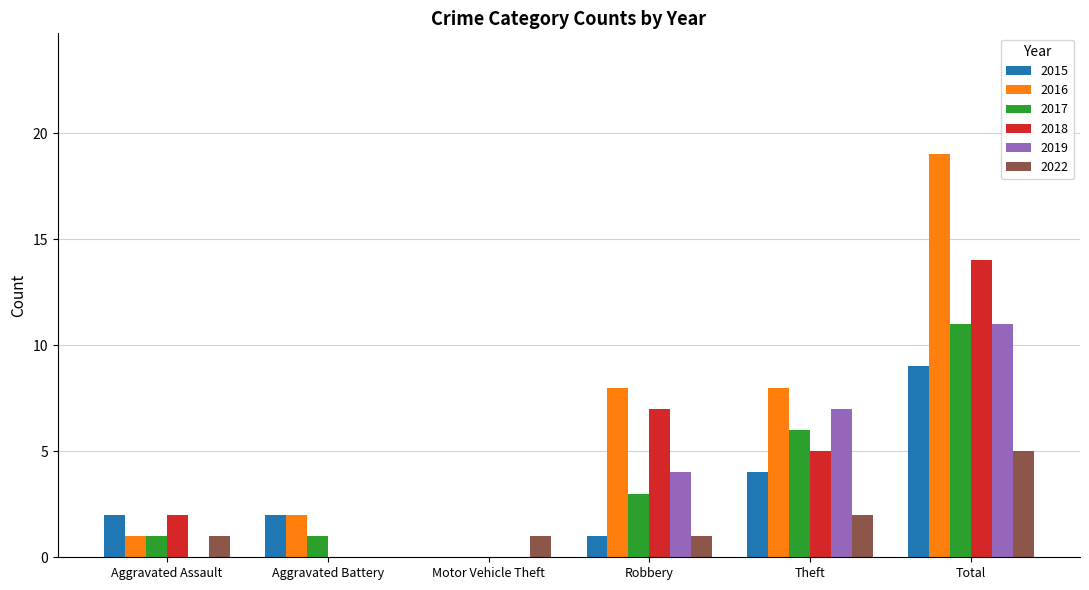

What value does the 2022 series have at Motor Vehicle Theft?

1